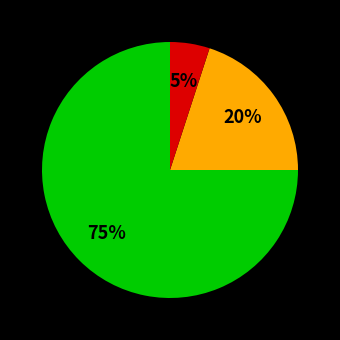

Does any single category account for the majority?

Yes